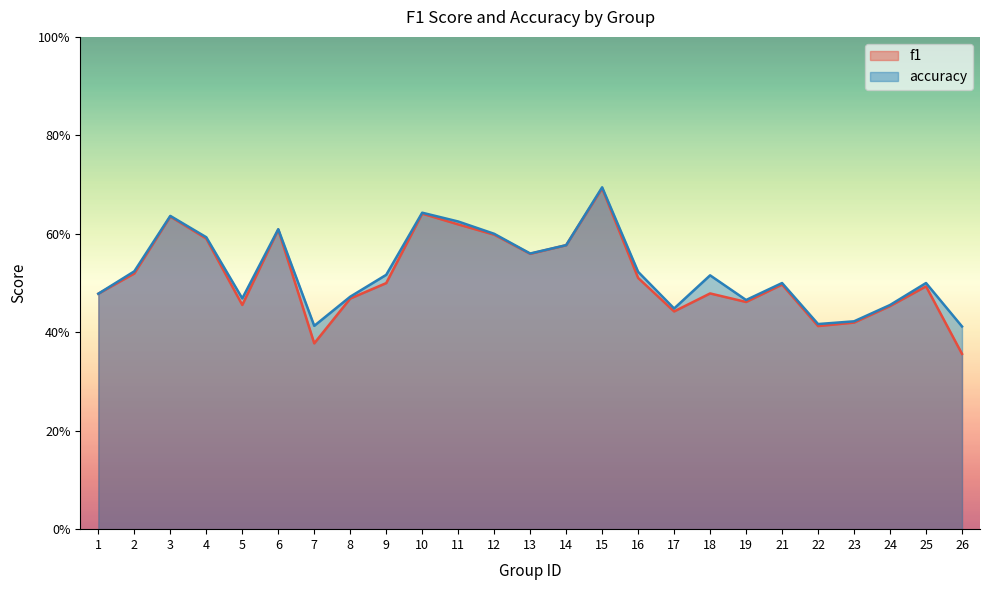

What is the minimum value shown in the chart?

0.4